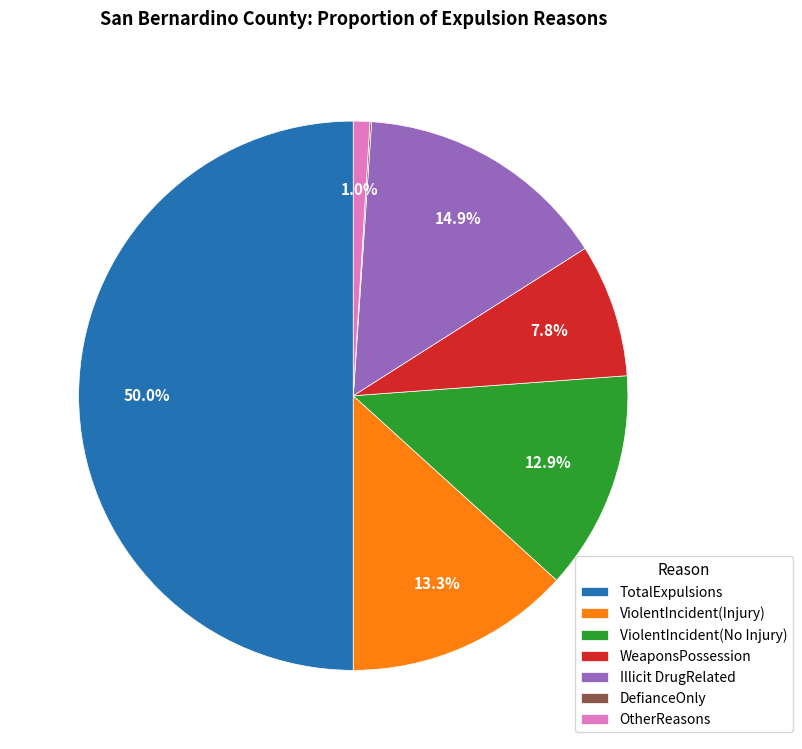

What percentage is the ViolentIncident(Injury) slice, to the nearest percent?

13%